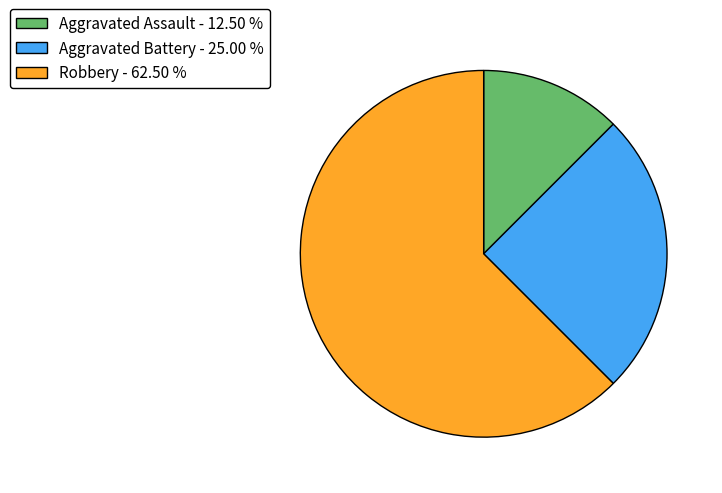

Approximately how many times larger is the value at Aggravated Battery - 25.00 % compared to Aggravated Assault - 12.50 %?

2.0